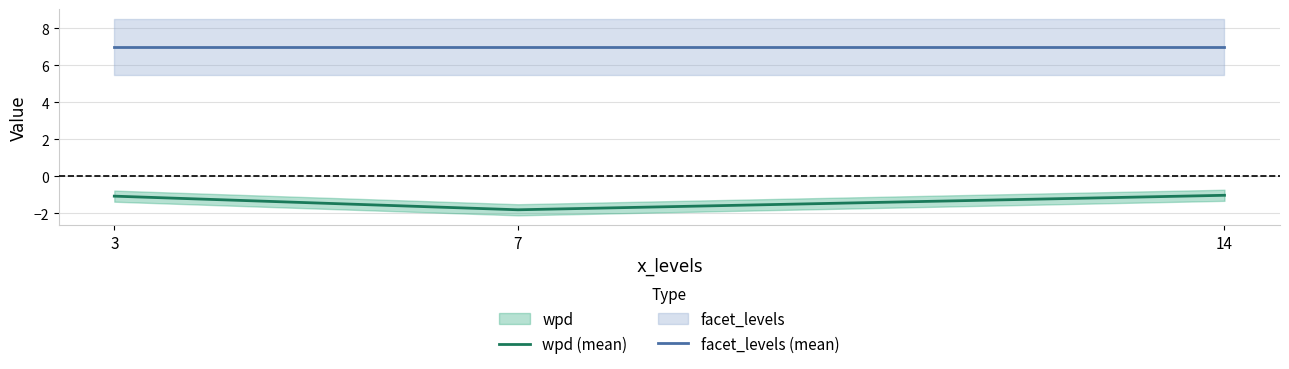

Reading left to right, what are all the values shown in this chart?

wpd (mean): -1.1	-1.8	-1.0
facet_levels (mean): 7.0	7.0	7.0